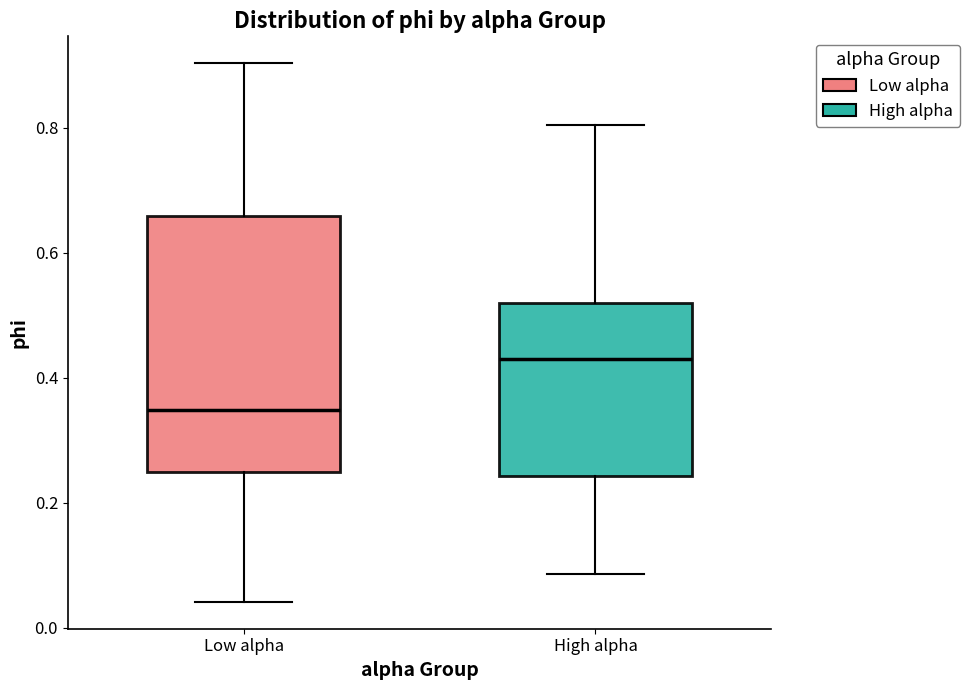

Reading left to right, read every box against the y-axis: the position of its median line, the range the box covers, and the ends of its whiskers. The values are not printed on the chart, so give them approximately, as read against the axis.

Low alpha: median 0.34, box 0.24 to 0.66, whiskers 0.04 to 0.90
High alpha: median 0.44, box 0.24 to 0.52, whiskers 0.08 to 0.80